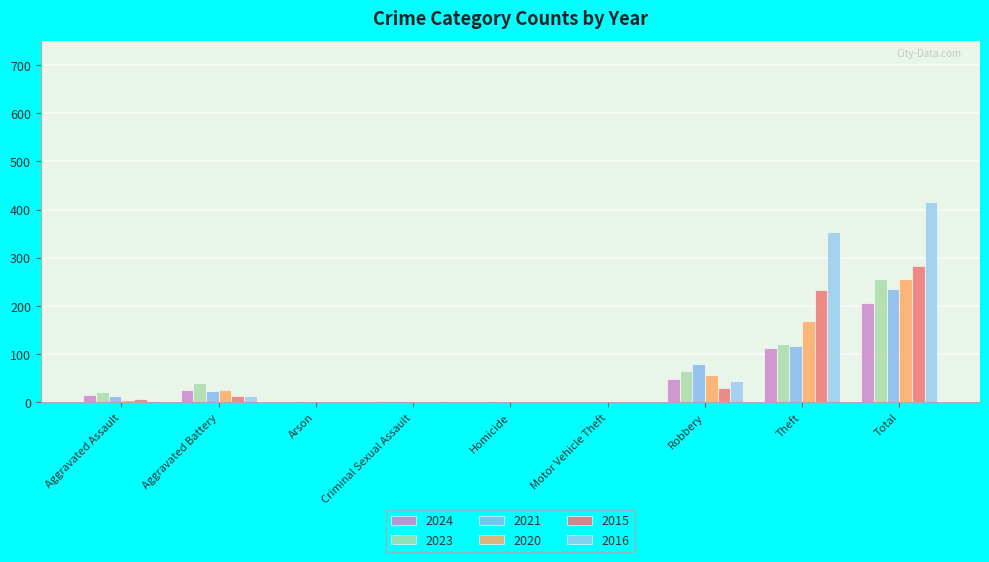

What is the label of the 7th bar from the right?

Arson